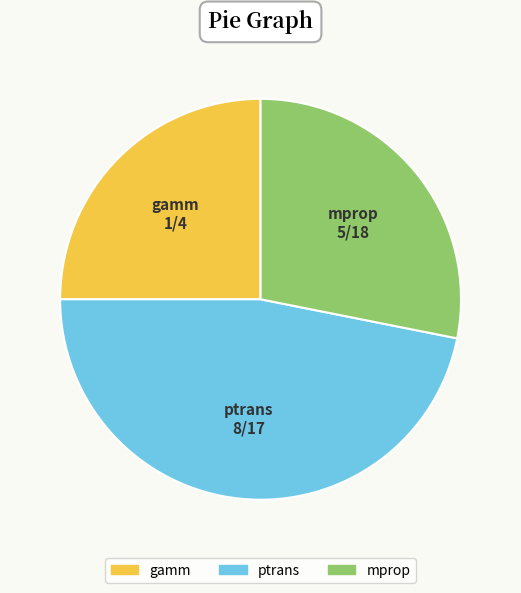

Do gamm and mprop together represent more than half of the pie?

Yes